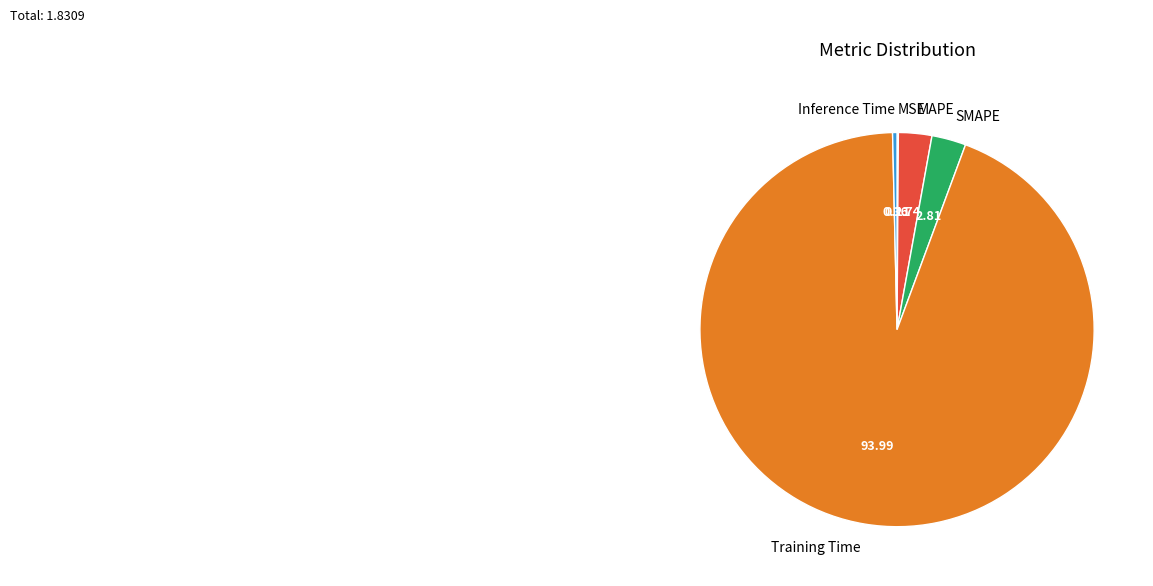

Is there a majority slice in this chart?

Yes